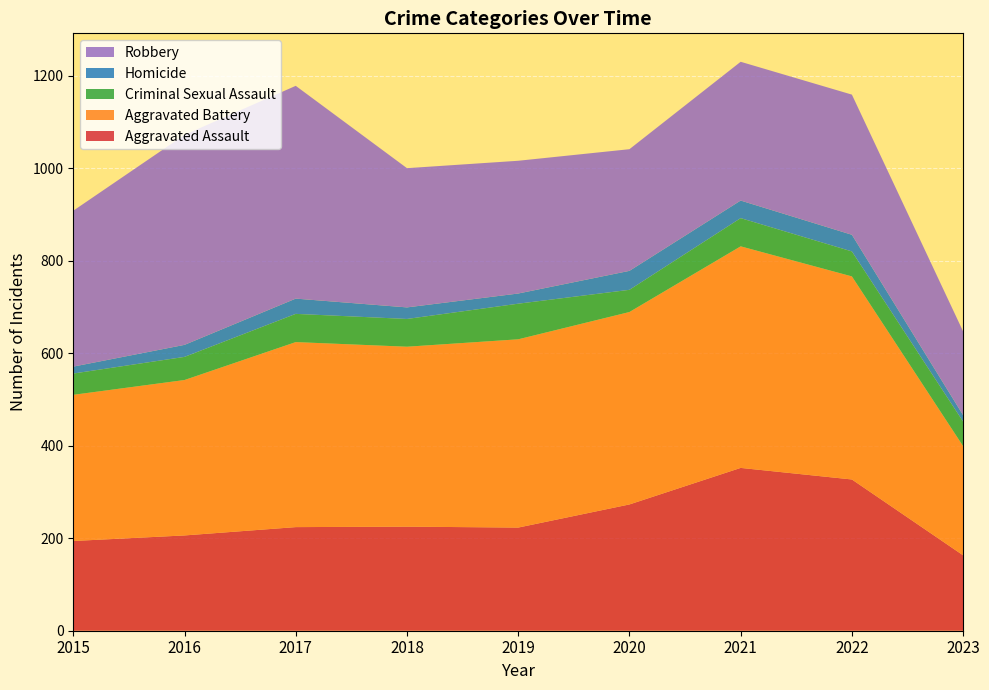

Reading left to right, what are all the values shown in this chart?

Aggravated Assault: 194	206	224	225	223	273	352	327	163
Aggravated Battery: 316	336	400	389	407	416	479	439	236
Criminal Sexual Assault: 46	50	61	60	77	48	61	54	53
Homicide: 15	26	33	25	22	41	38	36	14
Robbery: 337	454	460	301	287	263	300	303	181